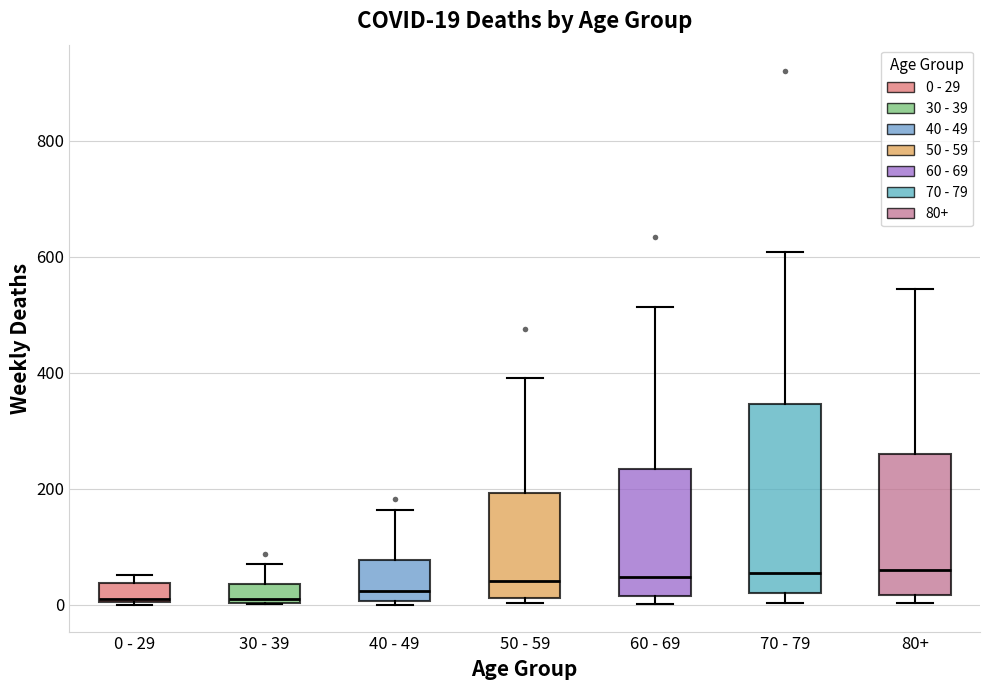

Comparing the boxes themselves (not the whiskers), which one is the tallest?

70 - 79